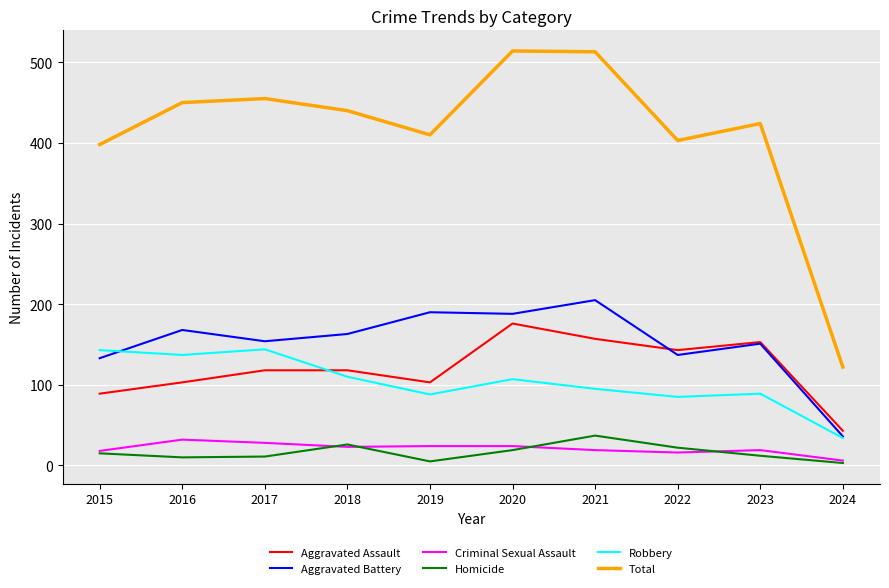

What is the maximum value shown in the chart?

514